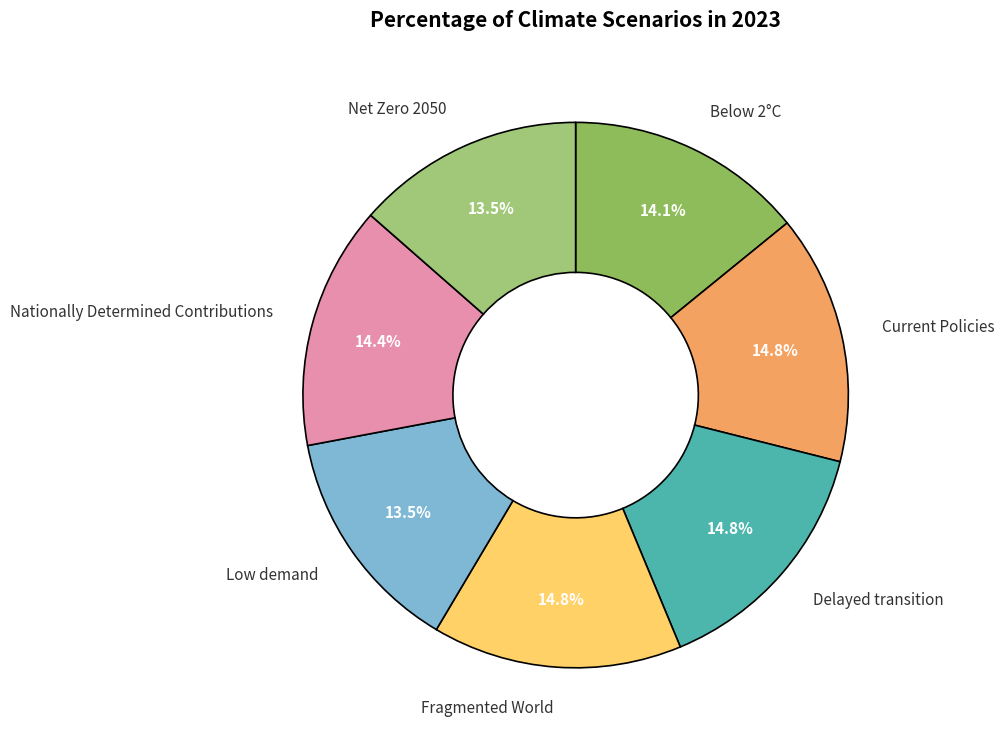

How many segments does this pie chart have?

7